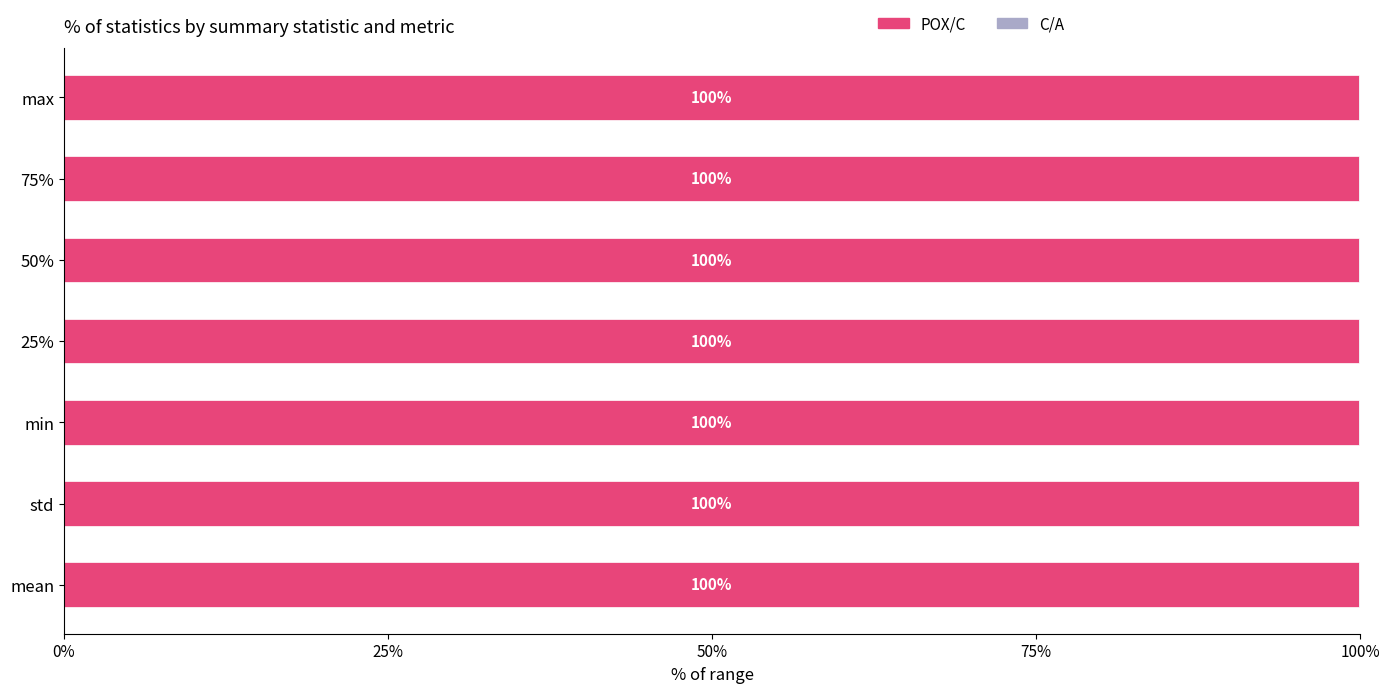

At which label does POX/C reach its peak?

25%